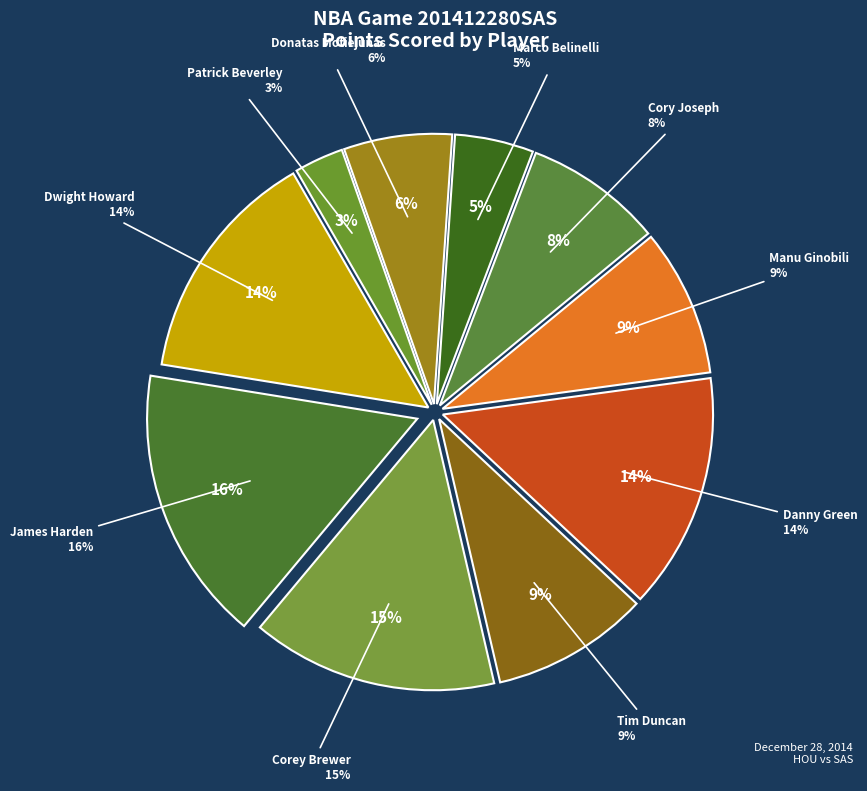

To the nearest percent, what is the difference between the Patrick Beverley and Cory Joseph slice percentages?

5%